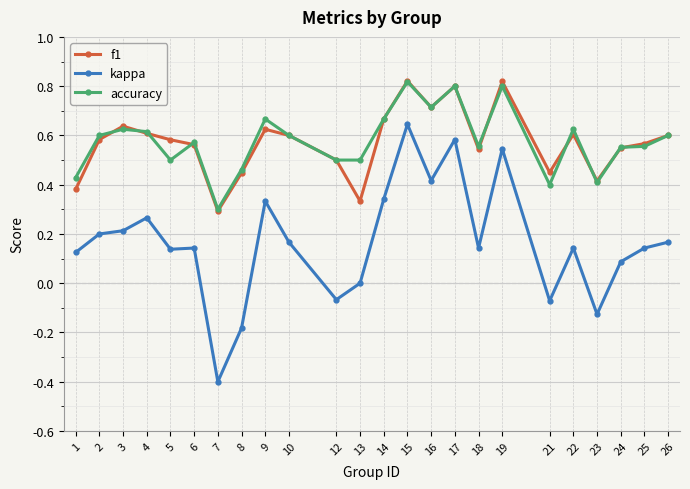

What is the total value across all series at 10?

1.4